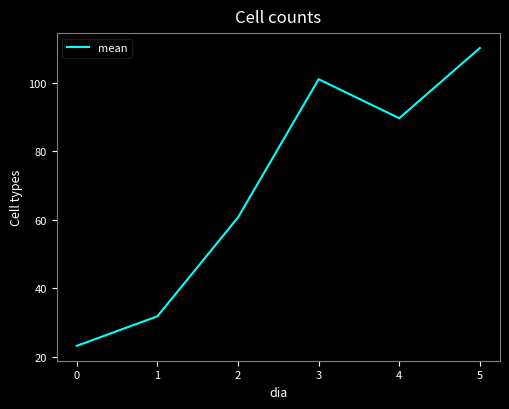

Is it true that the value at 2 is 25.5?

False